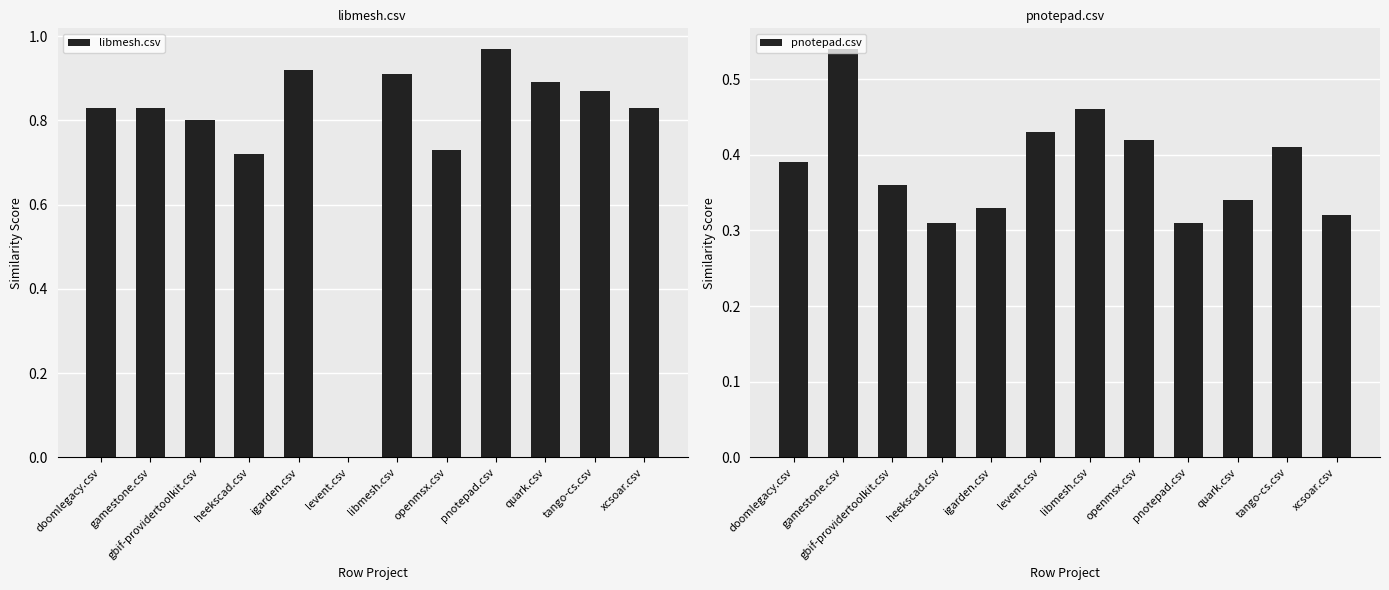

Are the bars grouped side by side (vs. stacked)?

Yes